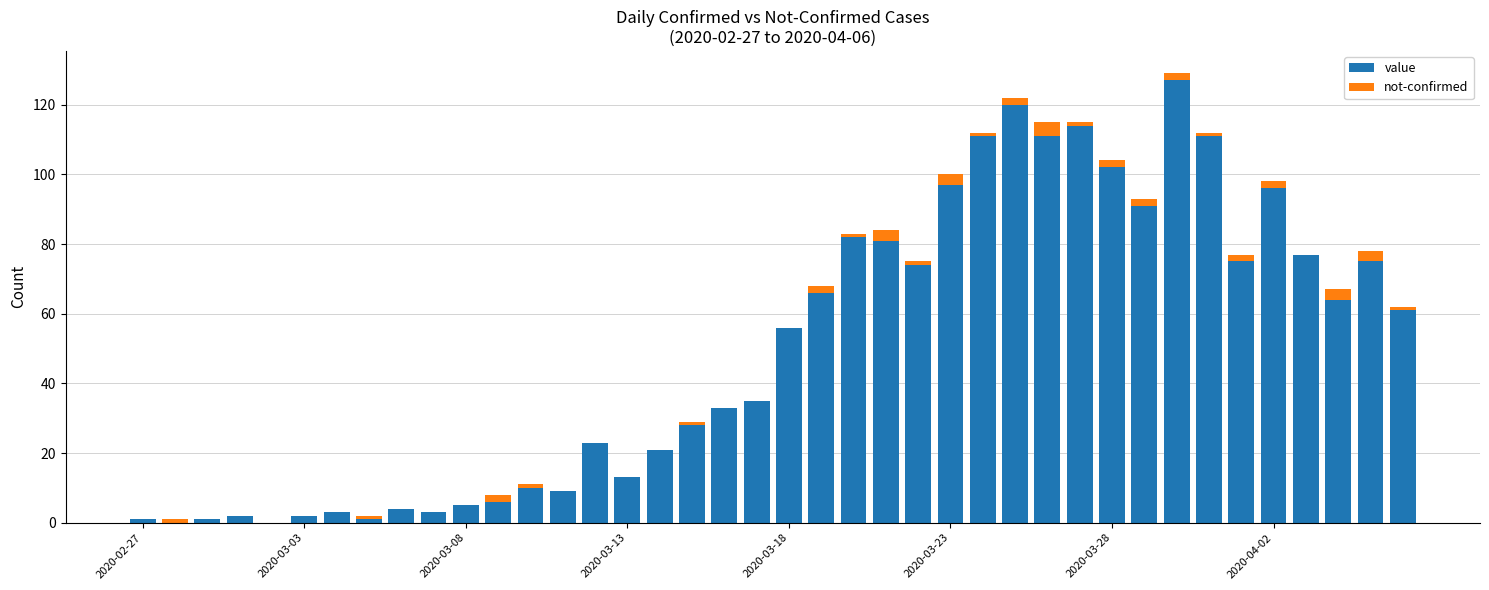

What is the sum of all value values?

1991